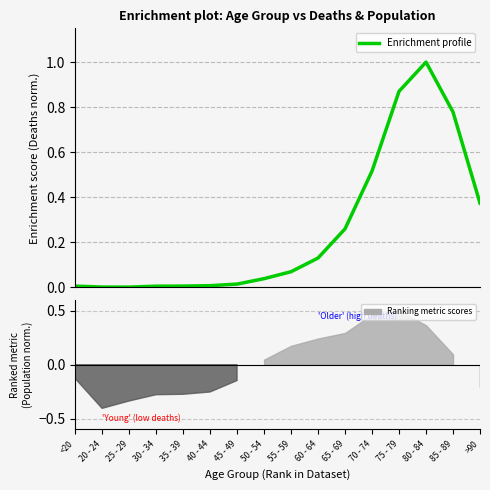

Is this an area chart (filled region under the line)?

No